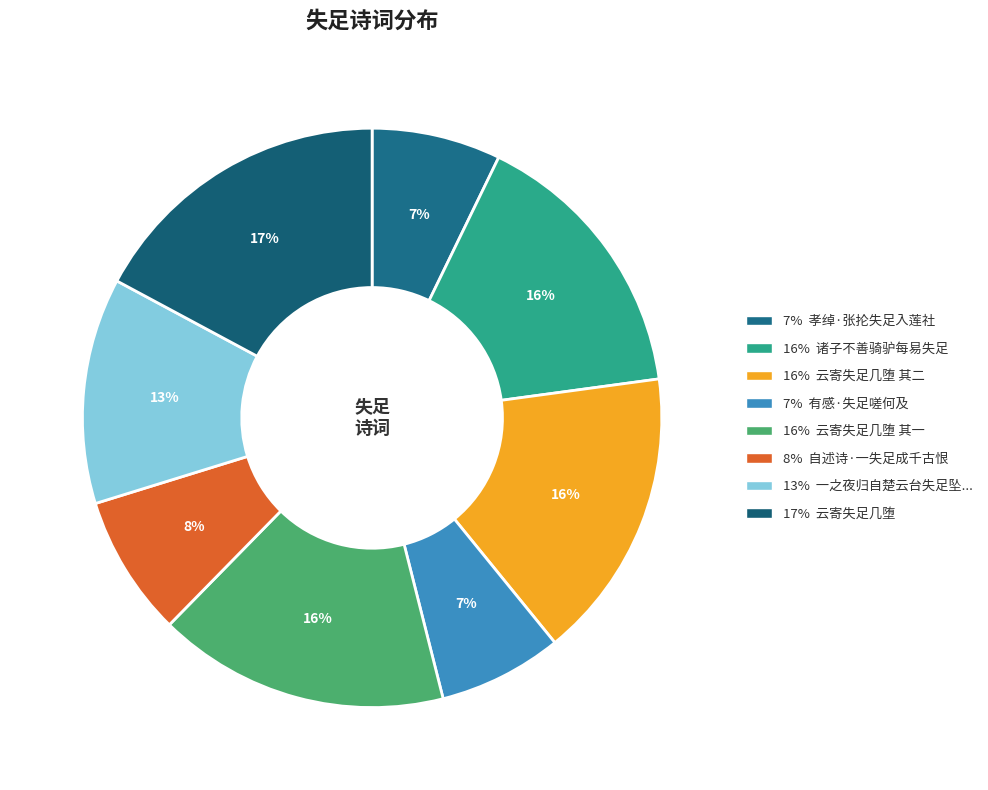

What is the smallest slice in the pie chart?

有感·失足嗟何及